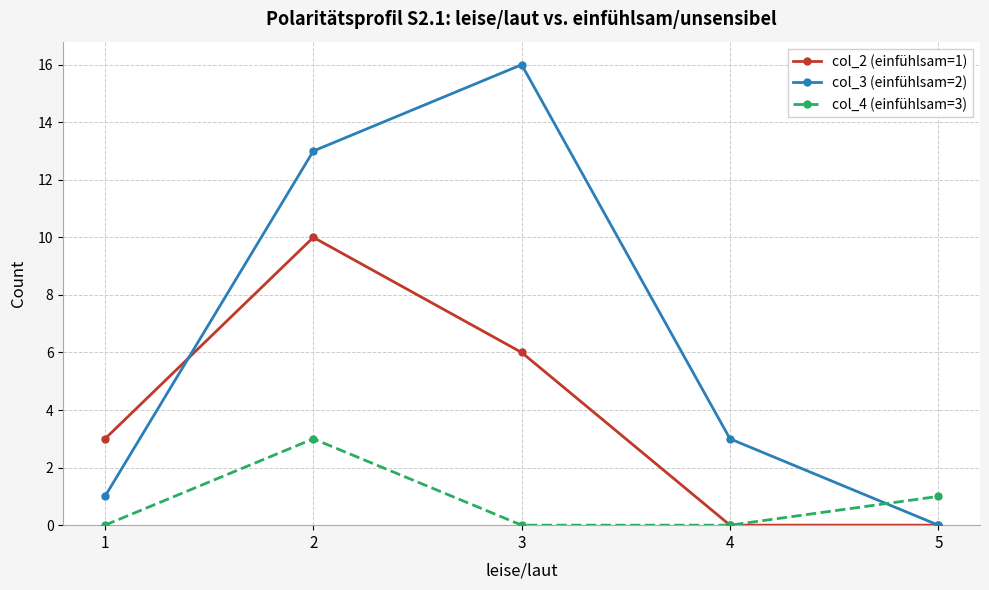

Which series has the largest total across all categories?

col_3 (einfühlsam=2)